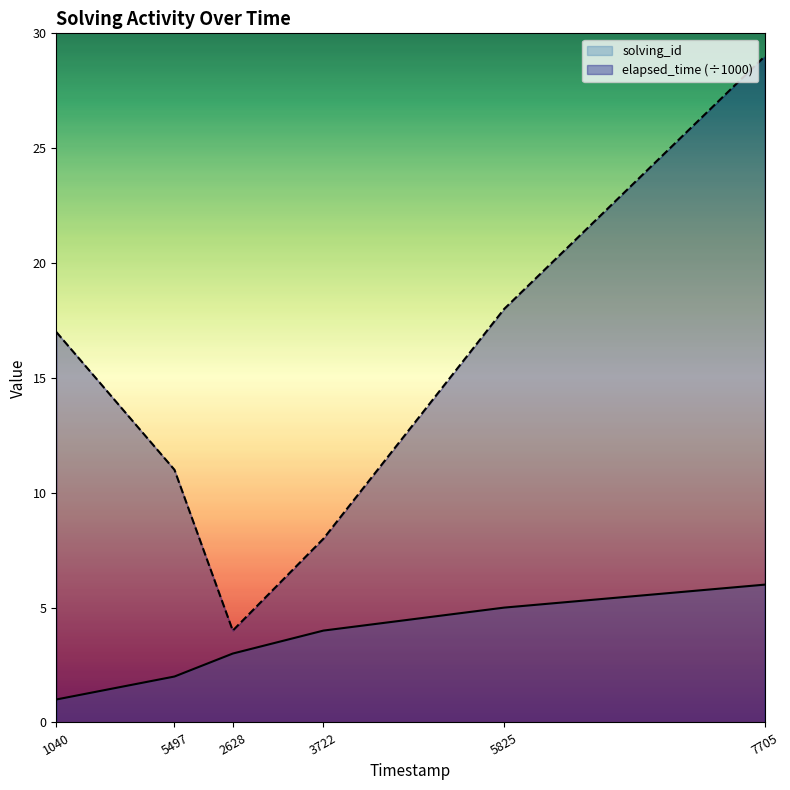

Rank the series at 5497 from highest to lowest value.

elapsed_time (÷1000), solving_id